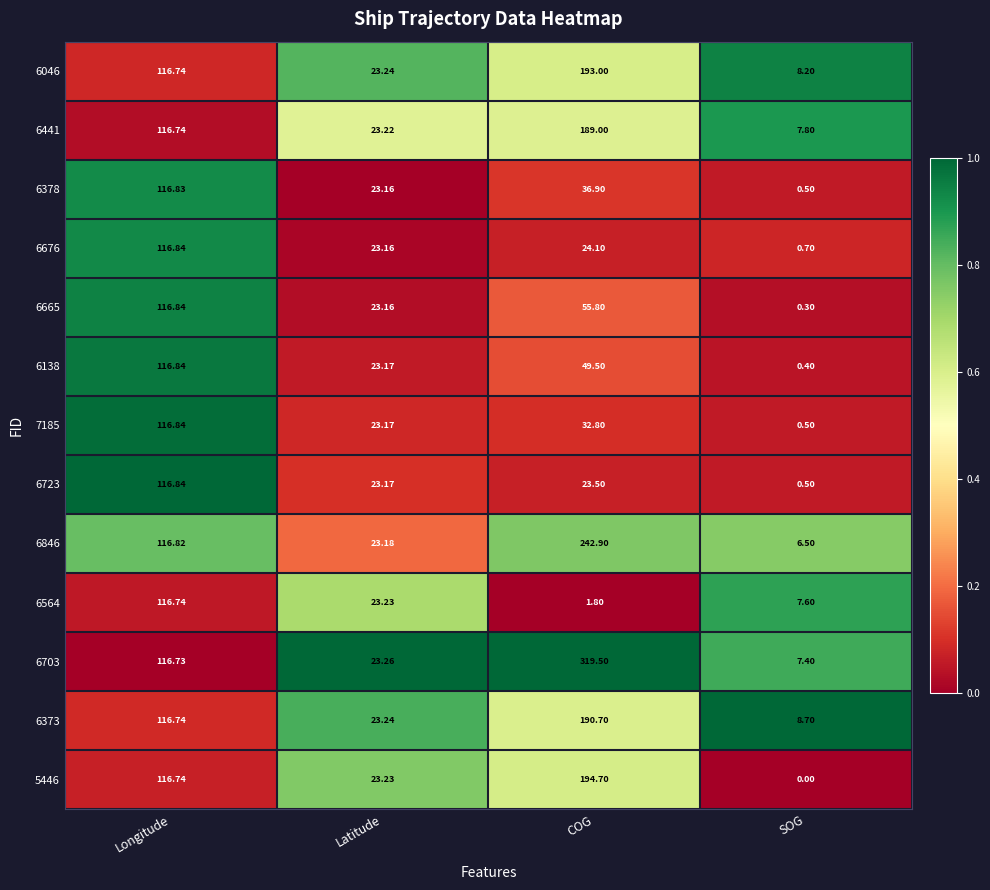

At which label does 6846 reach its peak?

COG